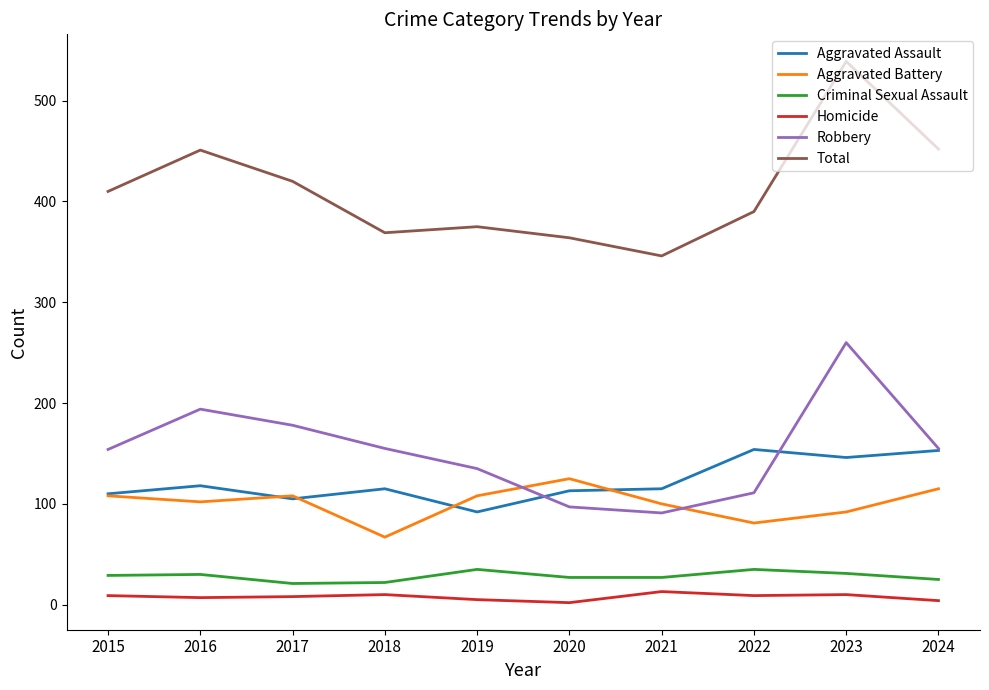

Which category has the highest value across all series?

2023